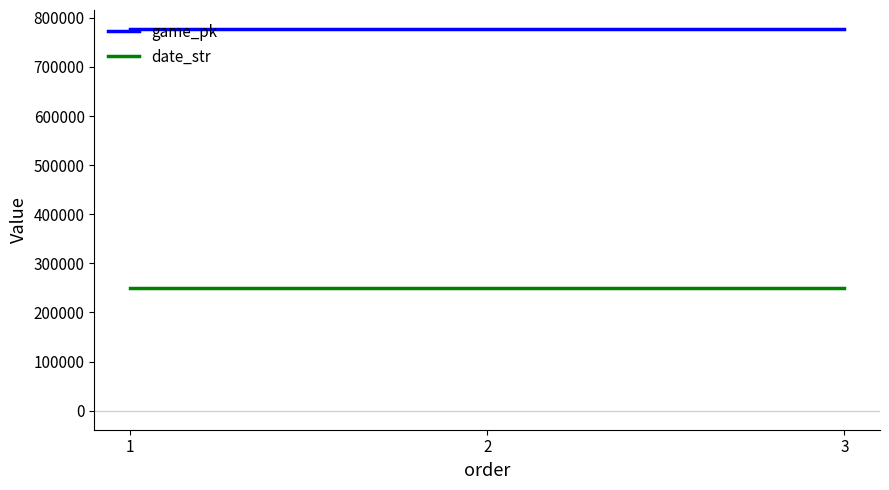

How many distinct data groups are displayed?

2